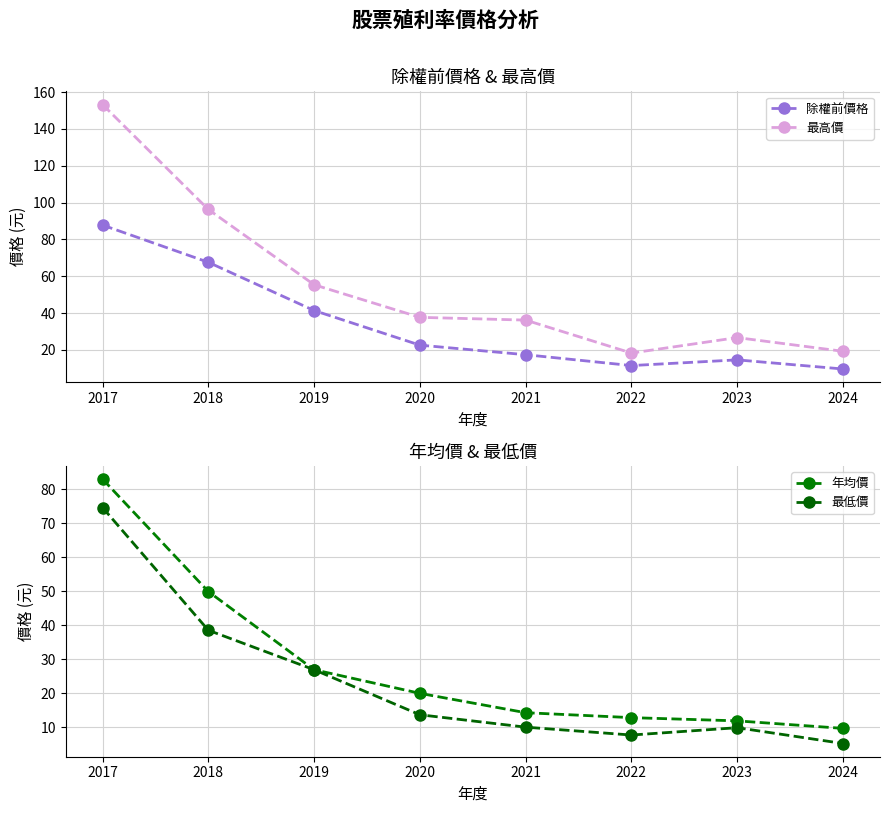

What is the maximum value for 除權前價格?

87.8